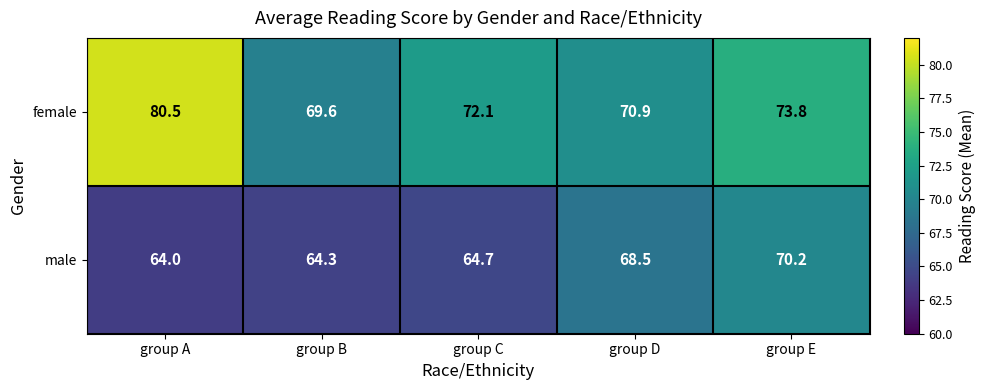

Rank the series by their maximum value, from highest to lowest.

female, male